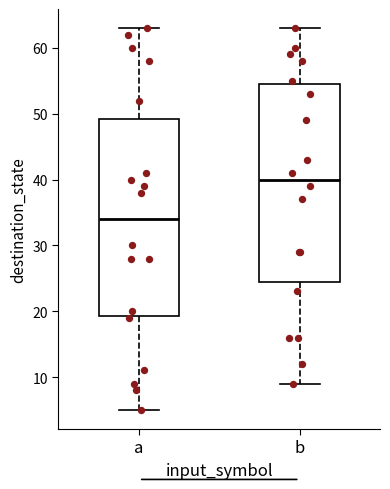

Reading left to right, read every box against the y-axis: the position of its median line, the range the box covers, and the ends of its whiskers. The values are not printed on the chart, so give them approximately, as read against the axis.

a: median 34, box 19 to 49, whiskers 5 to 63
b: median 40, box 25 to 55, whiskers 9 to 63